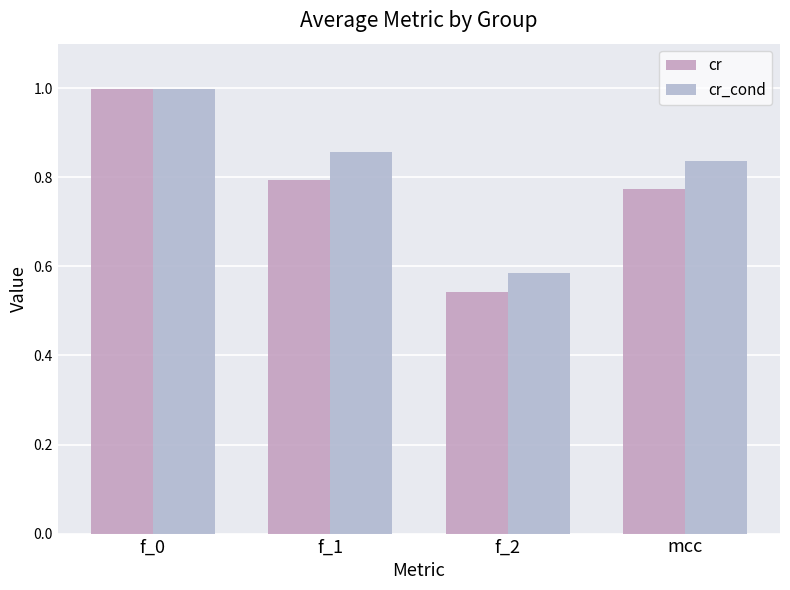

List the labels in order of cr_cond value, largest first.

f_0, f_1, mcc, f_2